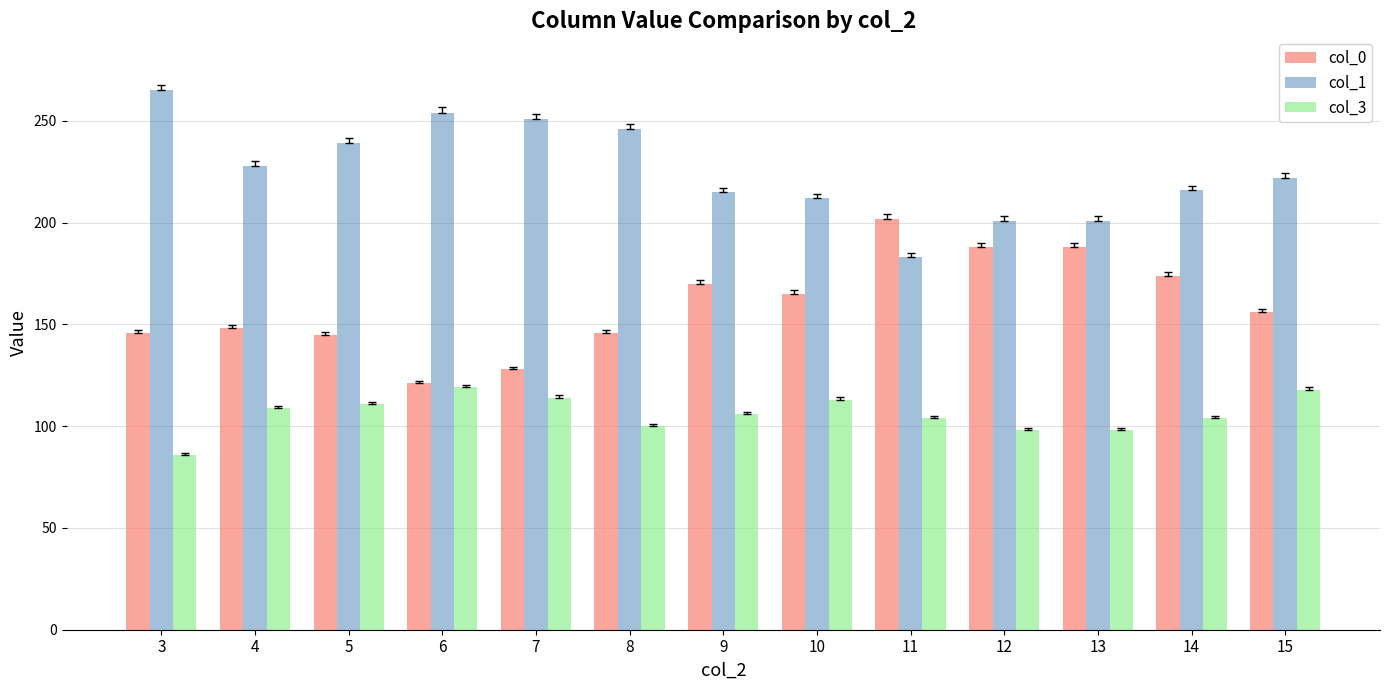

Which series changed the most between 6 and 12?

col_0